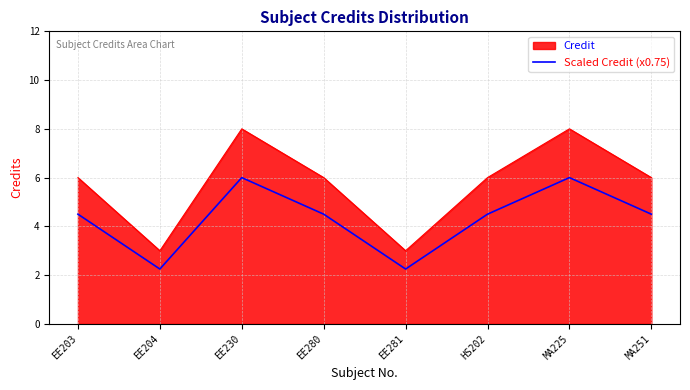

What is the maximum value shown in the chart?

8.0